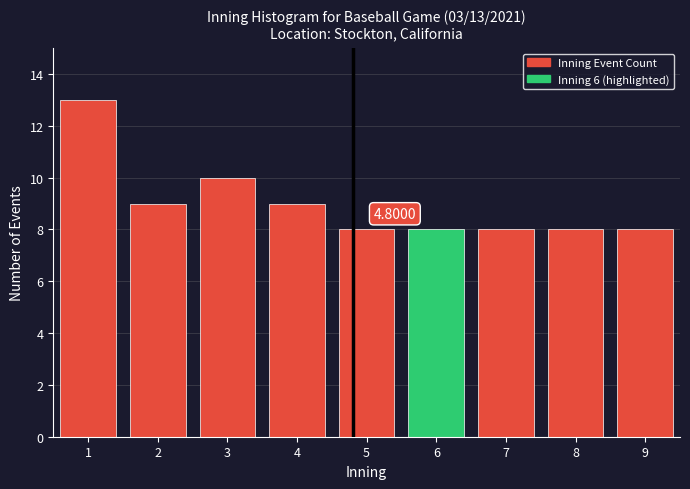

What is the average value?

9